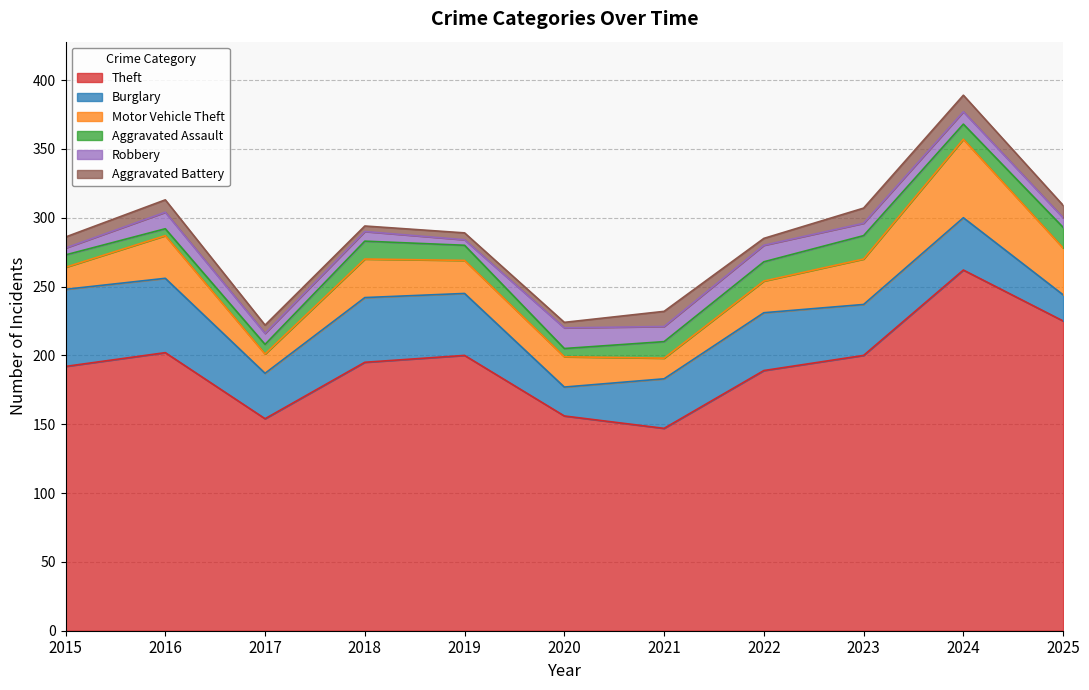

True or false: Aggravated Battery has more than 2 interior local peaks.

True